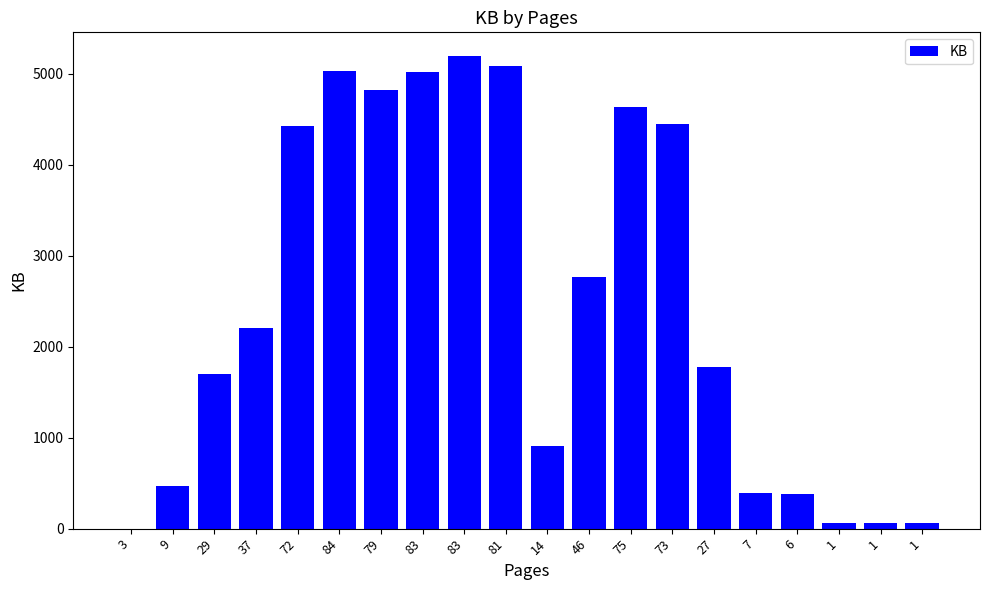

How many data points does each series have?

20